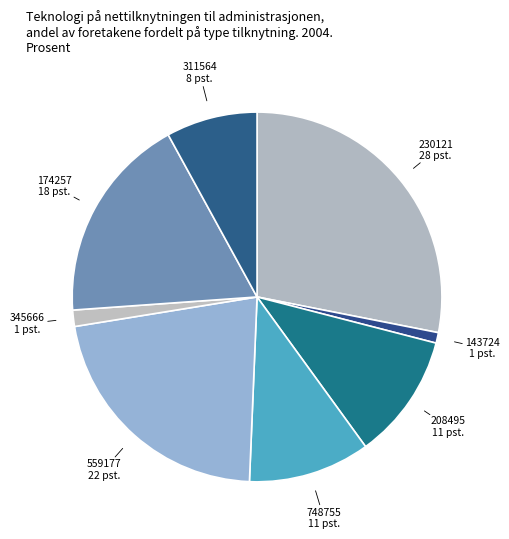

Is there any slice that represents more than half of the pie?

No